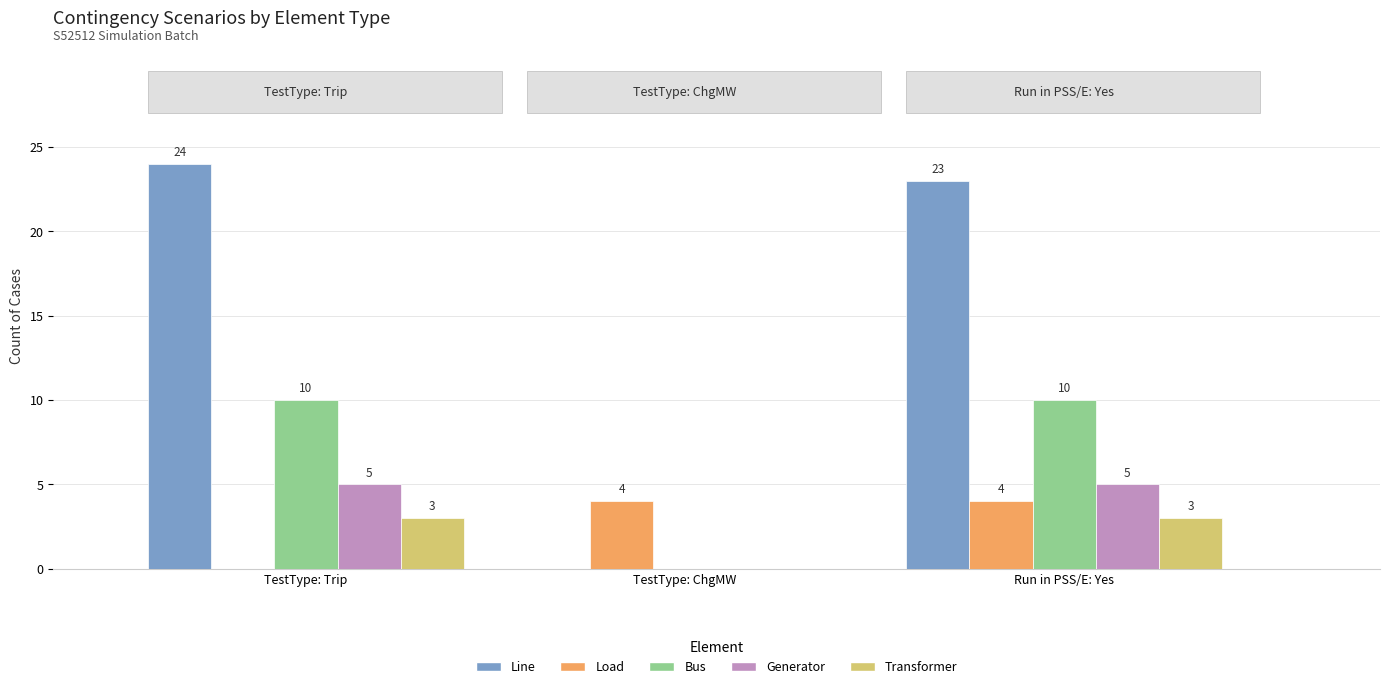

At which category does the chart reach its peak across all series?

TestType: Trip